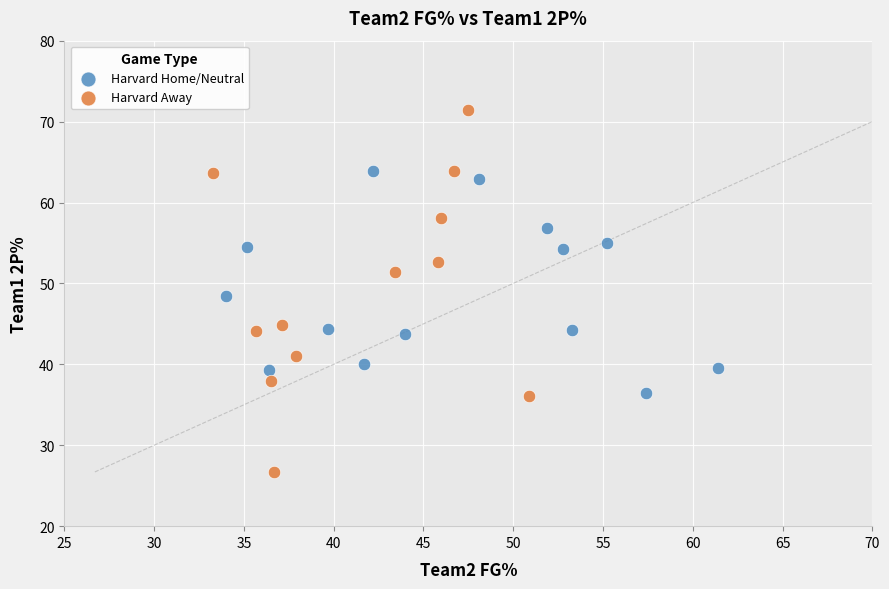

Which series reaches the minimum Y coordinate?

Harvard Away